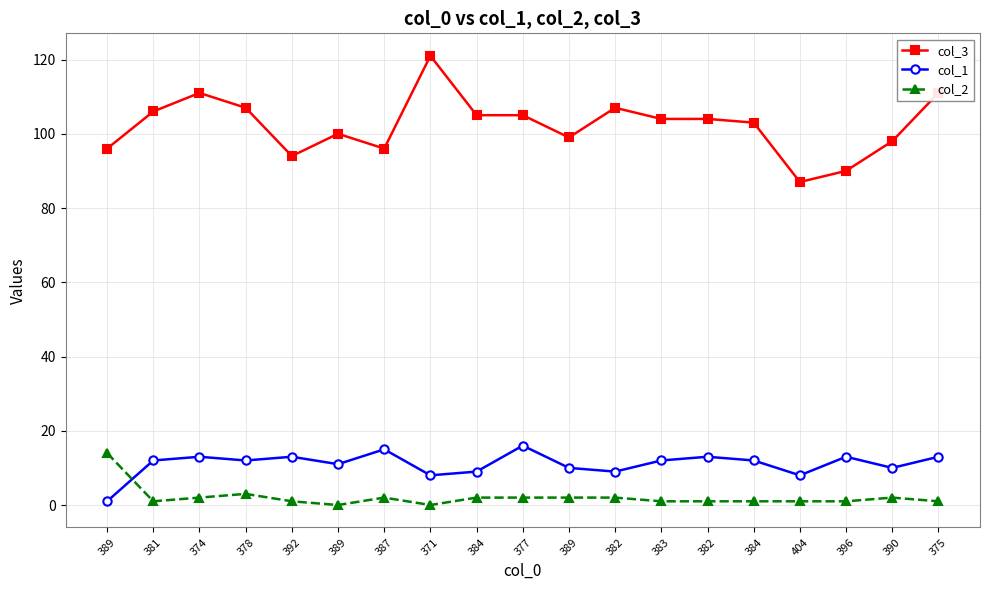

What is the highest value of the col_3 series?

121